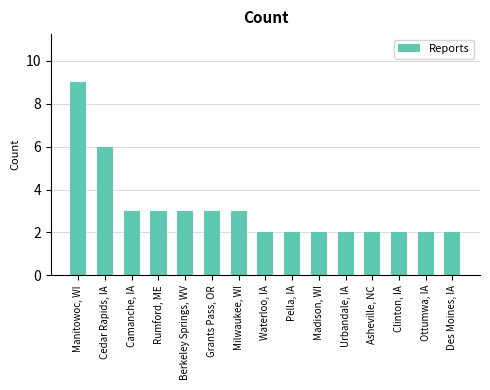

What is the sum of the values at Waterloo, IA and Rumford, ME?

5